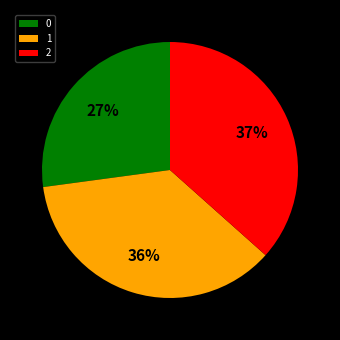

Does 1 account for over 50% of the chart?

No